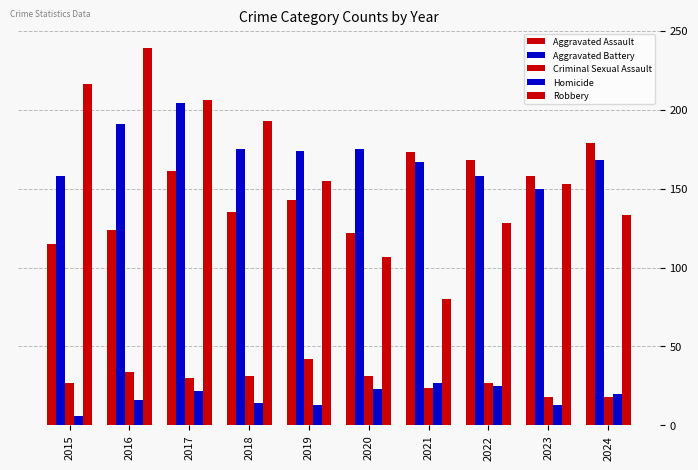

How many bars are there in each group?

5